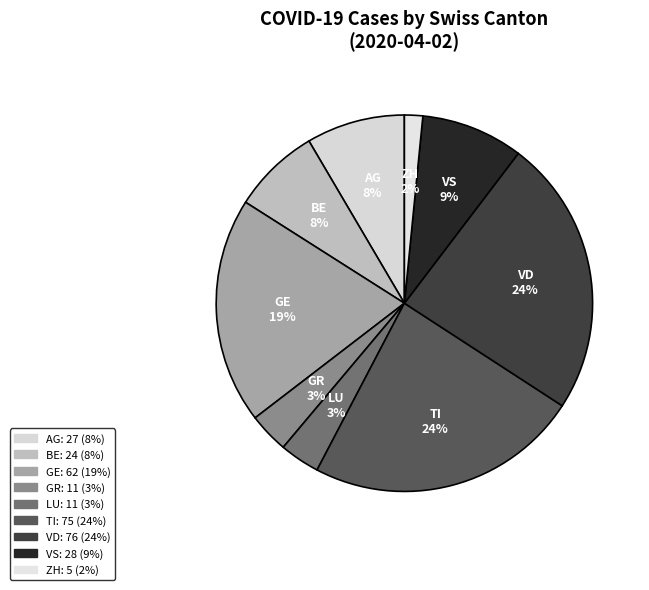

Is the sum of TI and GE greater than half?

No